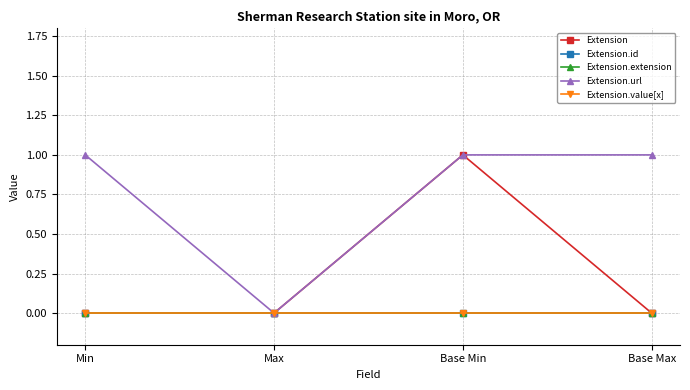

At which label is Extension closest to 0?

Min